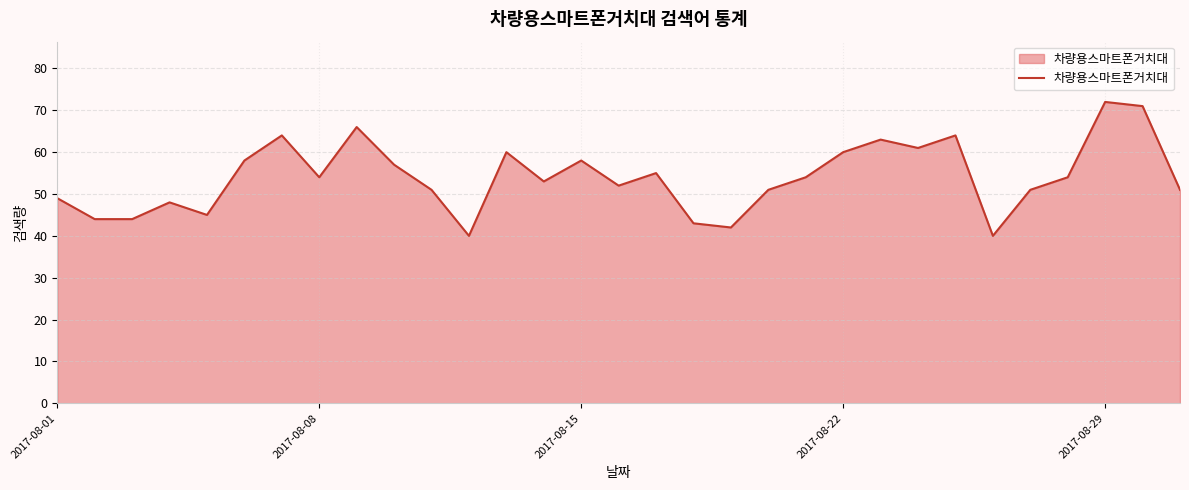

What is the greatest value displayed?

72